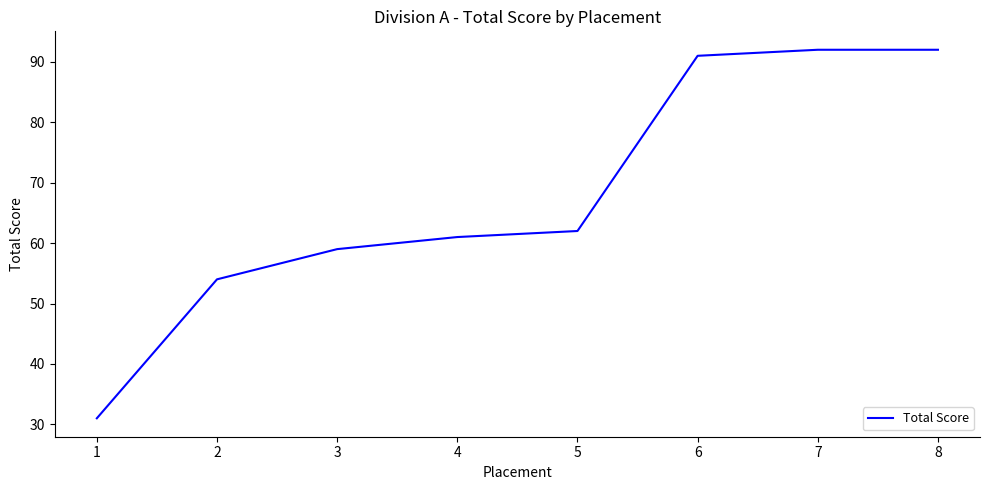

Reading left to right, extract all data points from this chart.

1=31	2=54	3=59	4=61	5=62	6=91	7=92	8=92